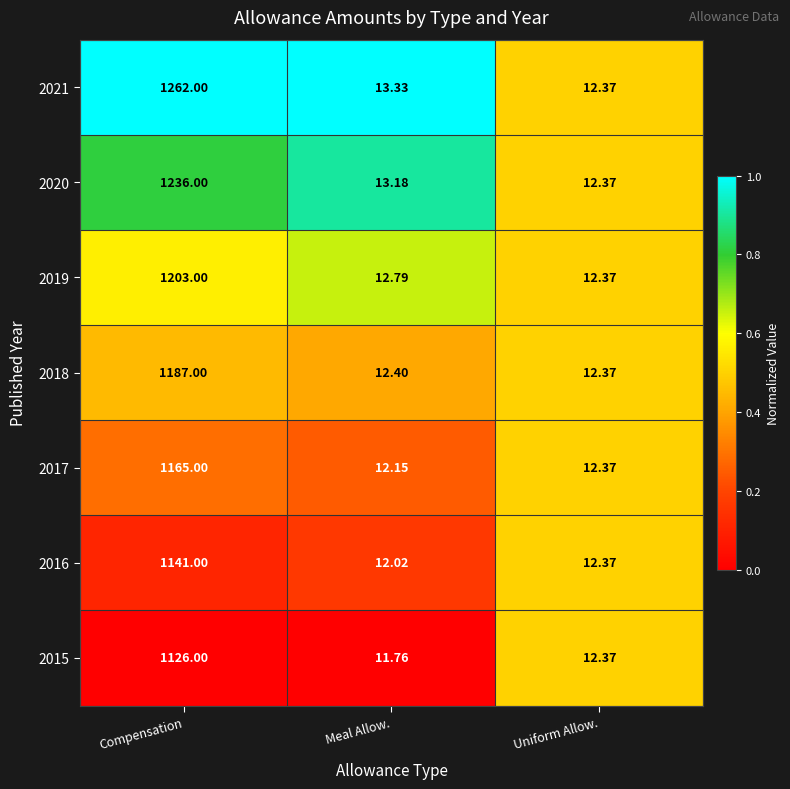

Rank the categories by 2016 value from highest to lowest.

Compensation, Uniform Allow., Meal Allow.